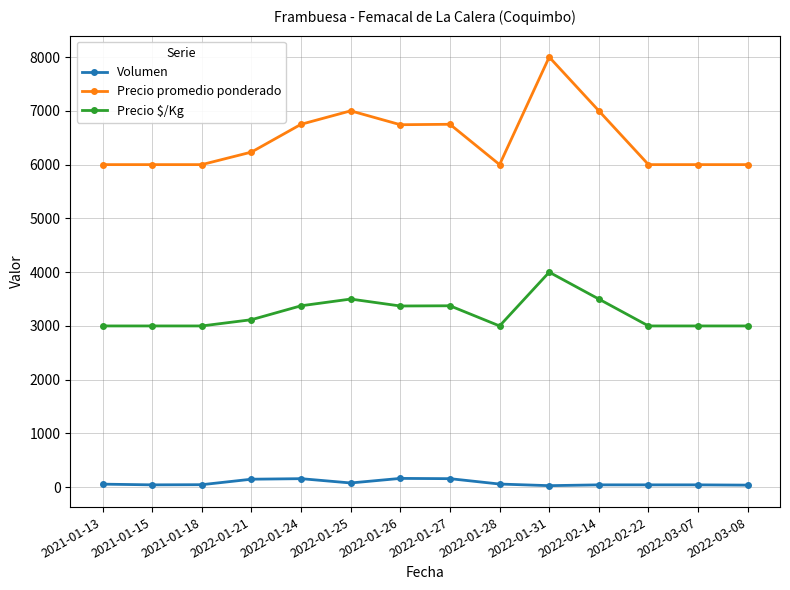

What is the smallest value displayed?

30